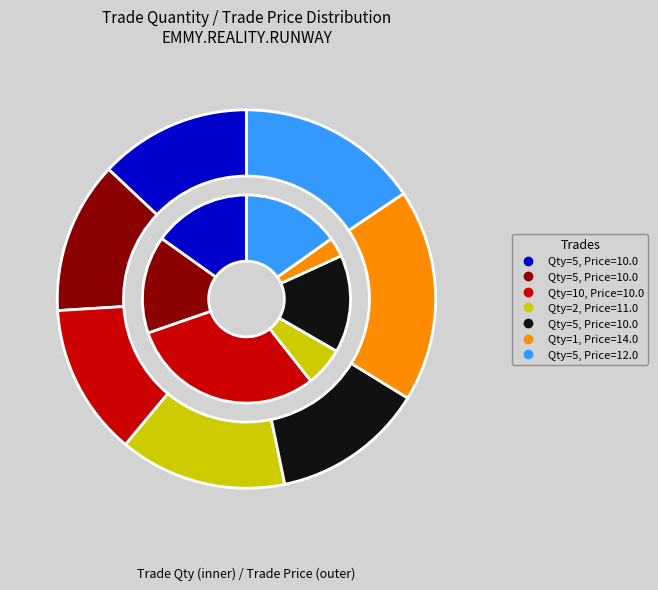

Between 2 and 5, which series saw the biggest shift?

trade_quantity